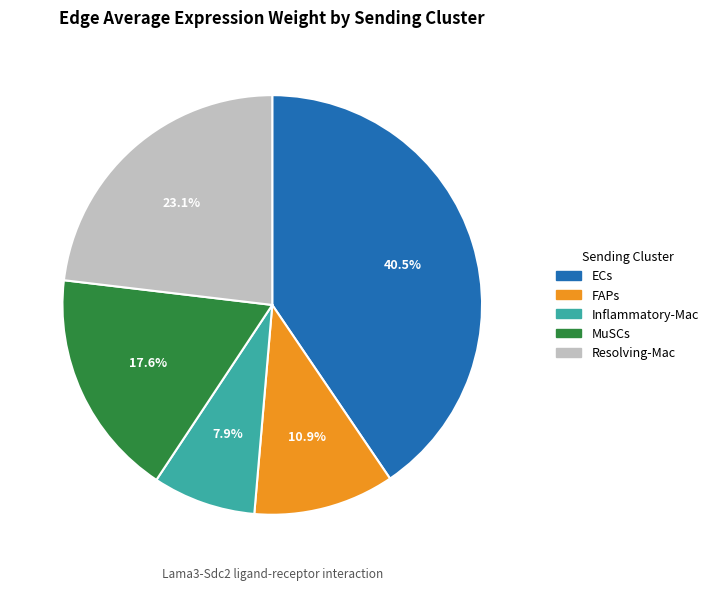

Does FAPs account for over 50% of the chart?

No